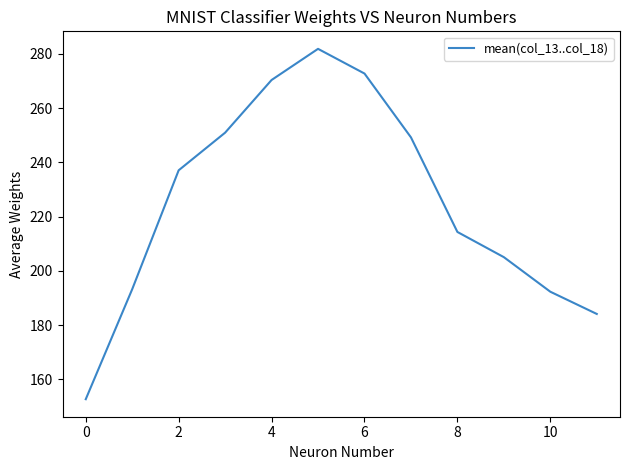

What is the smallest value displayed?

152.7